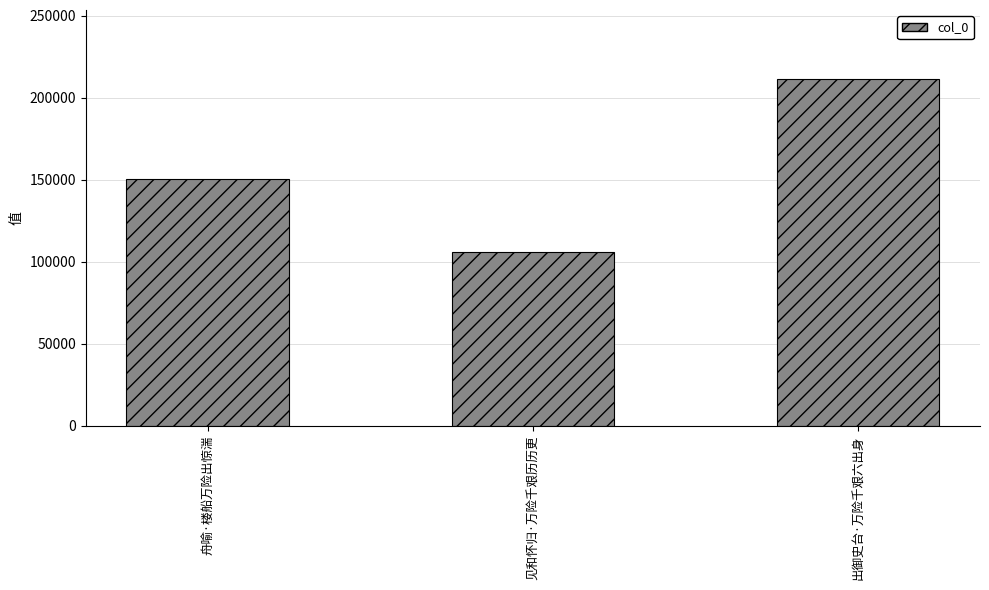

Count the number of categories in the chart.

3